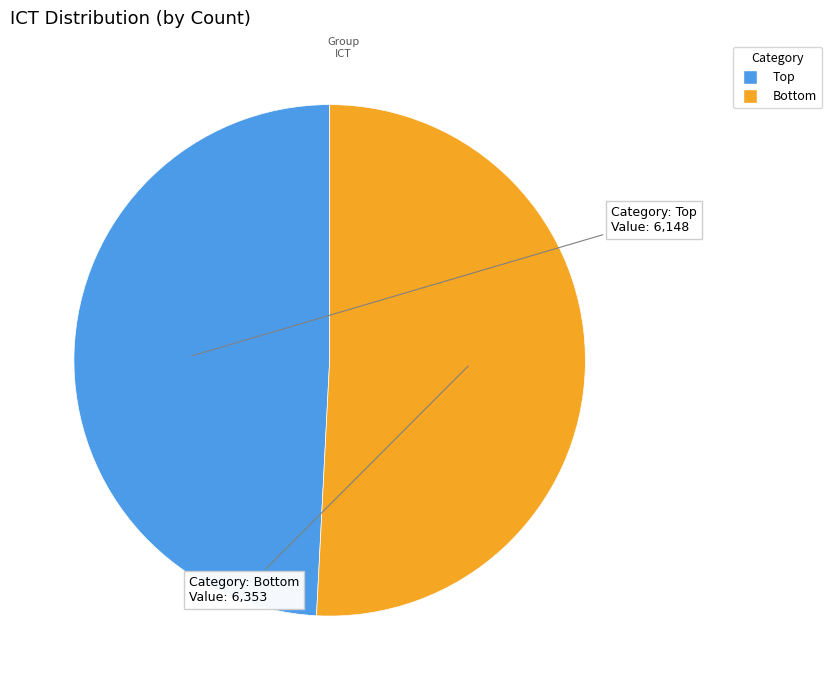

Which slice is the smallest?

Top